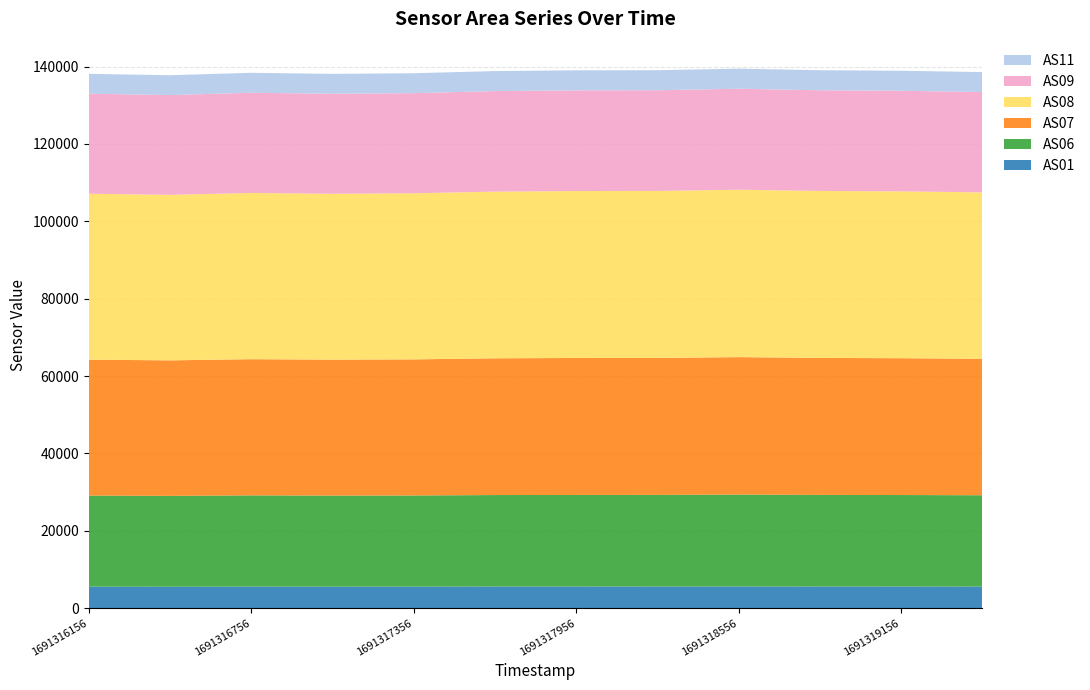

Reading left to right, list all the values displayed in this chart.

AS01: 1691316156=5567	1691316456=5552	1691316756=5577	1691317056=5565	1691317356=5571	1691317656=5597	1691317956=5600	1691318256=5606	1691318556=5619	1691318856=5600	1691319156=5596	1691319456=5582
AS06: 1691316156=23540	1691316456=23480	1691316756=23586	1691317056=23539	1691317356=23564	1691317656=23650	1691317956=23671	1691318256=23680	1691318556=23750	1691318856=23683	1691319156=23654	1691319456=23616
AS07: 1691316156=35139	1691316456=35032	1691316756=35205	1691317056=35143	1691317356=35183	1691317656=35347	1691317956=35409	1691318256=35407	1691318556=35532	1691318856=35413	1691319156=35368	1691319456=35266
AS08: 1691316156=42890	1691316456=42791	1691316756=42967	1691317056=42888	1691317356=42940	1691317656=43086	1691317956=43159	1691318256=43172	1691318556=43278	1691318856=43165	1691319156=43135	1691319456=43021
AS09: 1691316156=25856	1691316456=25792	1691316756=25908	1691317056=25846	1691317356=25883	1691317656=25995	1691317956=26025	1691318256=26029	1691318556=26100	1691318856=26028	1691319156=26002	1691319456=25939
AS11: 1691316156=5140	1691316456=5126	1691316756=5152	1691317056=5142	1691317356=5146	1691317656=5170	1691317956=5176	1691318256=5180	1691318556=5196	1691318856=5178	1691319156=5172	1691319456=5162